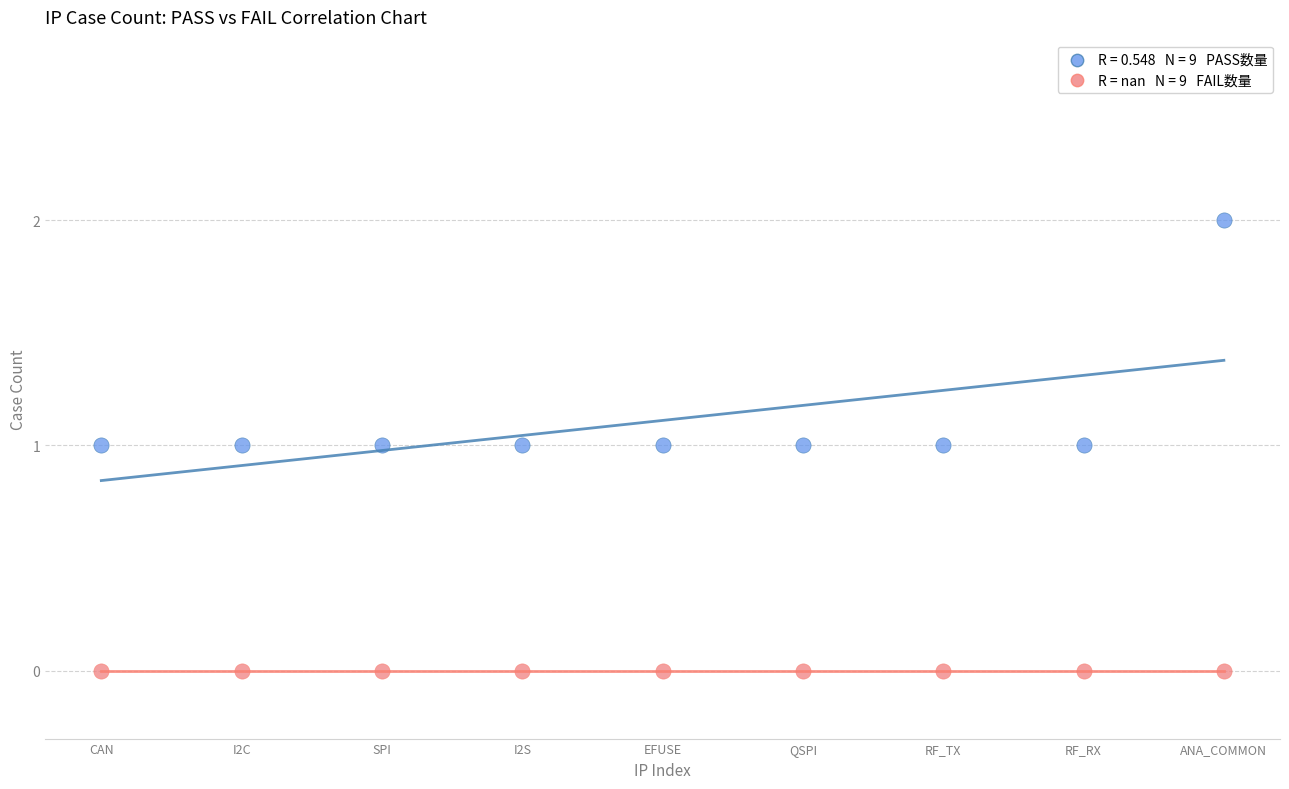

Count the number of points in this scatter plot.

18